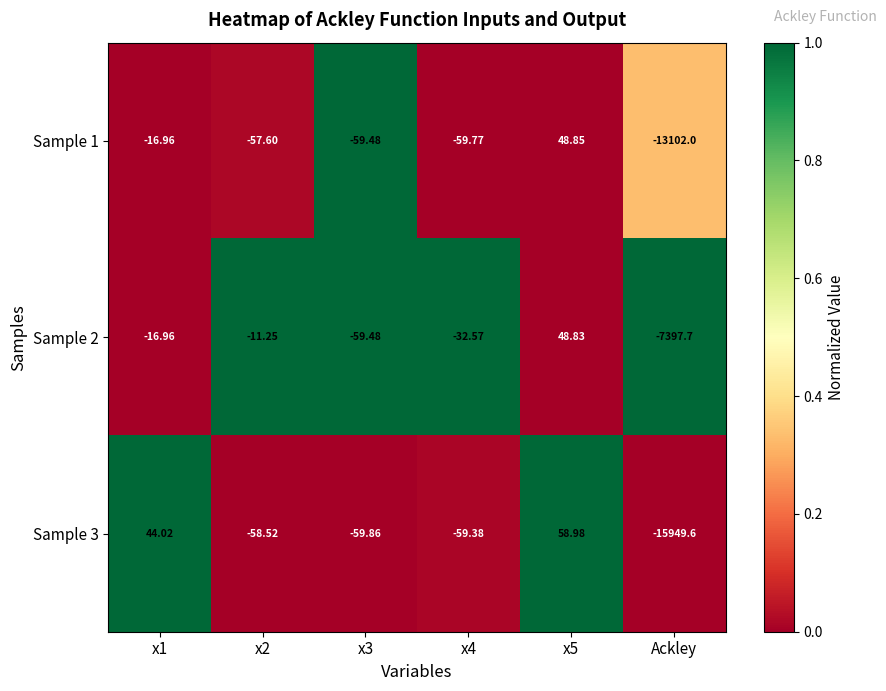

Which label corresponds to the smallest value in the chart?

Ackley